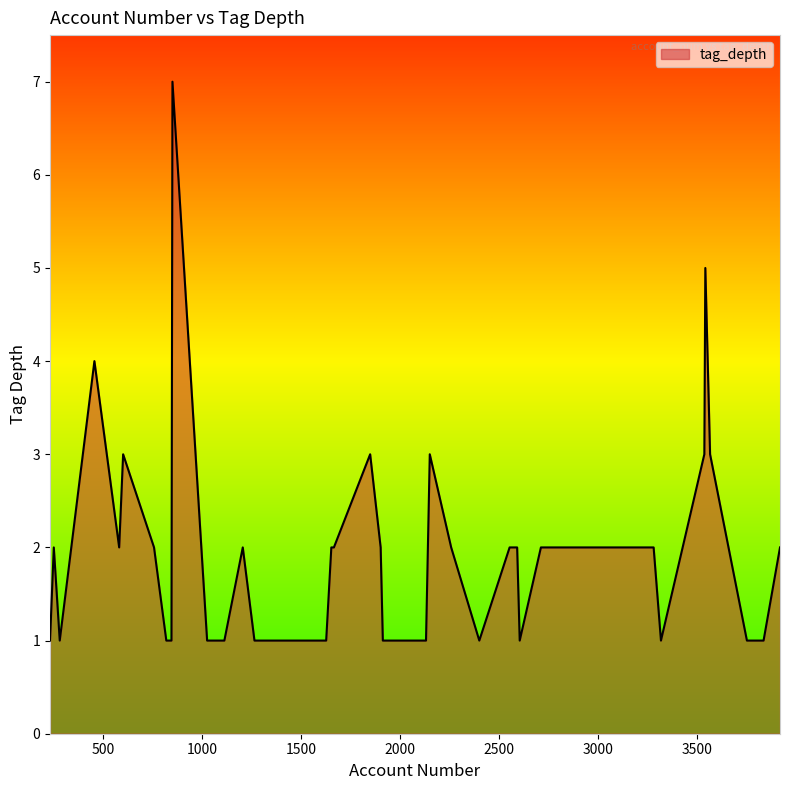

What is the difference between the maximum and minimum values?

6